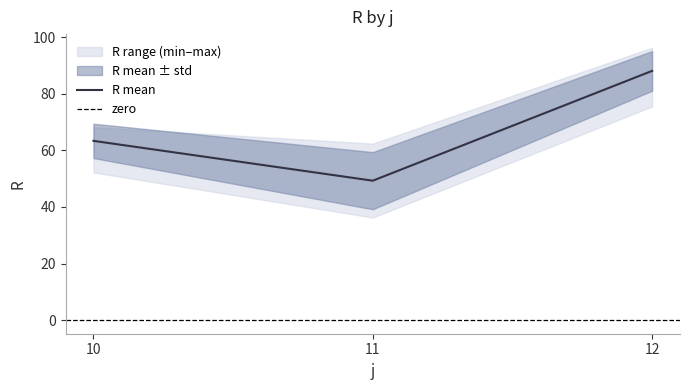

Which category has the highest value in the R mean series?

12